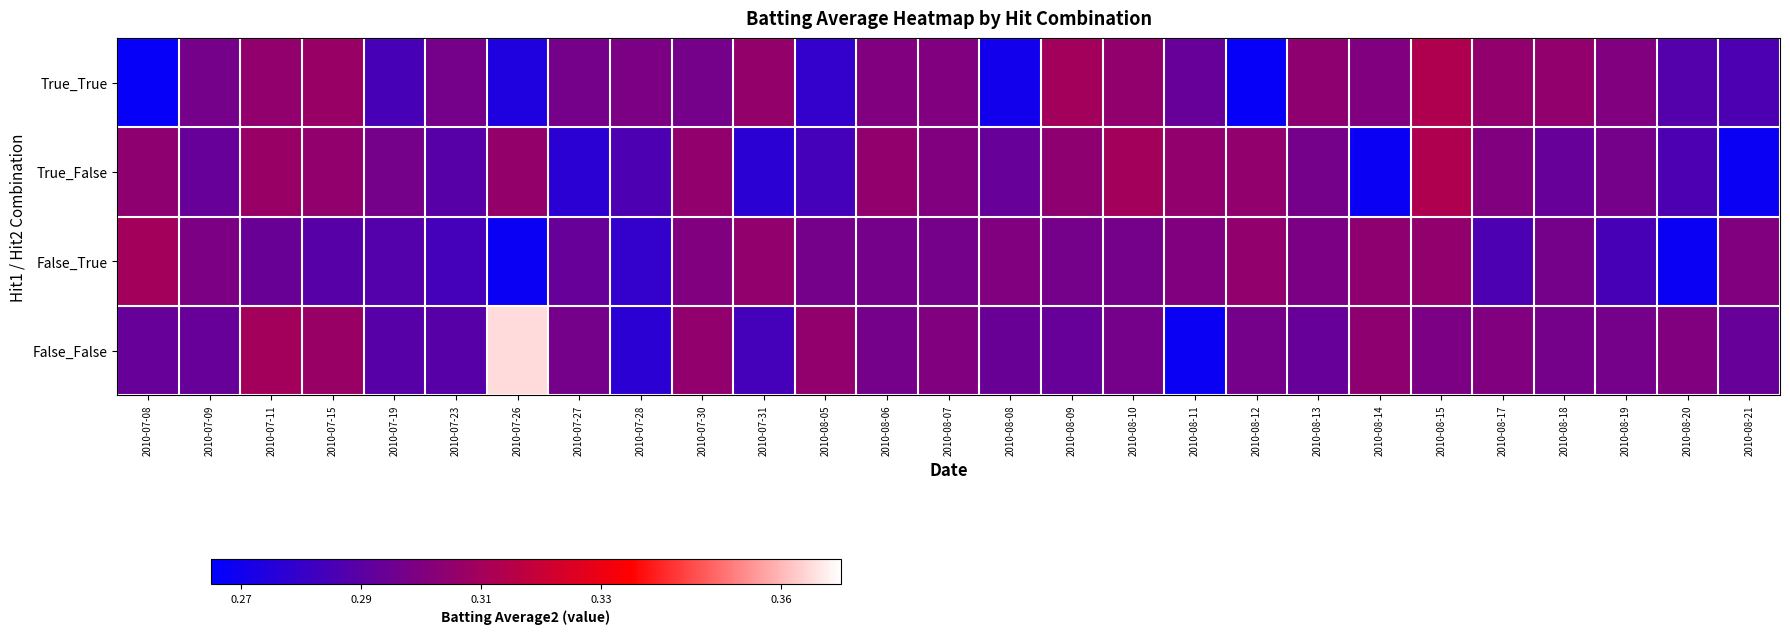

Rank the series at 2010-08-08 from lowest to highest value.

True_True, True_False, False_False, False_True